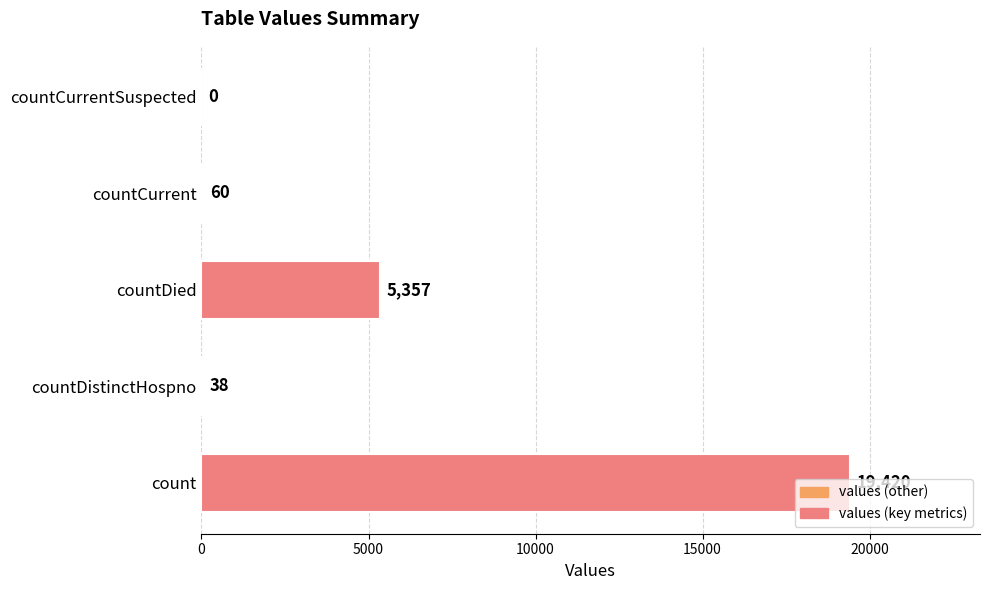

What is the maximum value shown in the chart?

19420